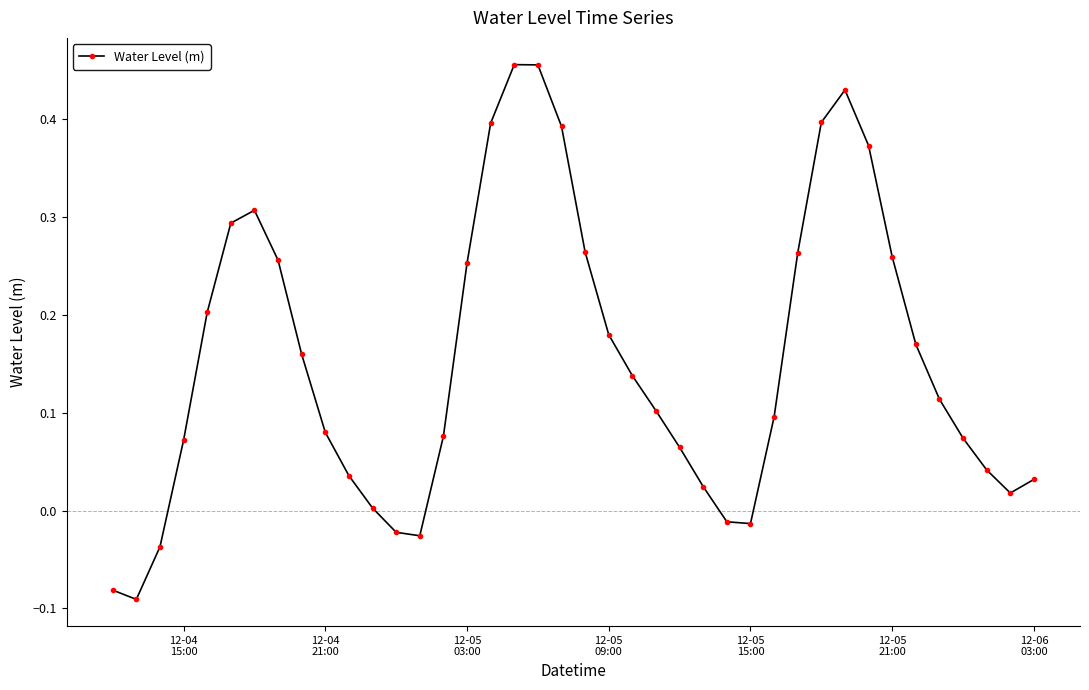

True or false: there are more than 2 points higher than both neighbors.

True